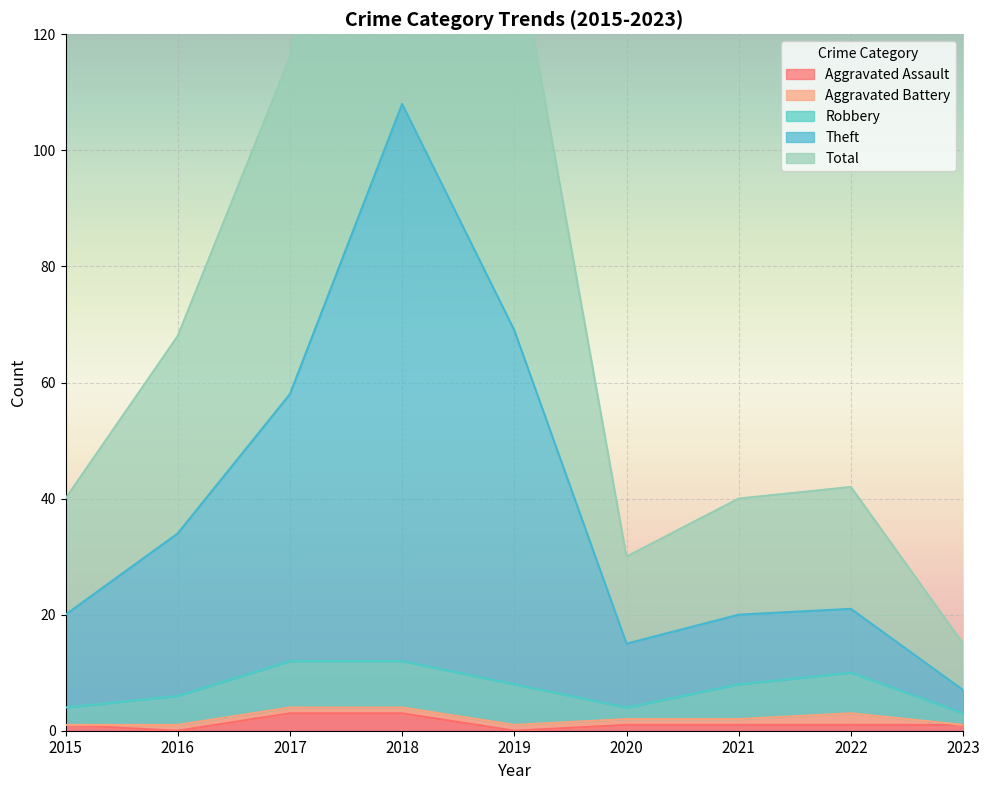

The value of Theft at 2020 is 50. True or false?

False